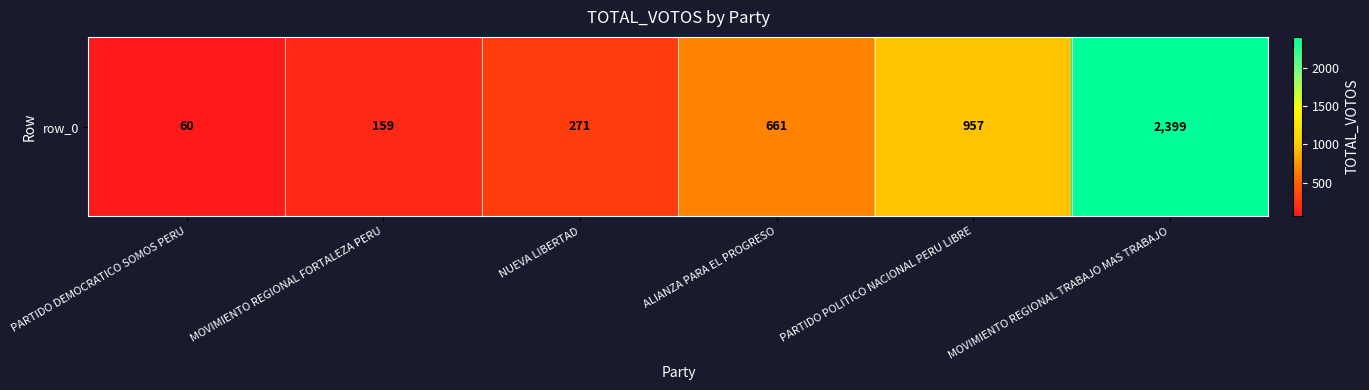

What is the difference between the maximum and minimum values?

2339